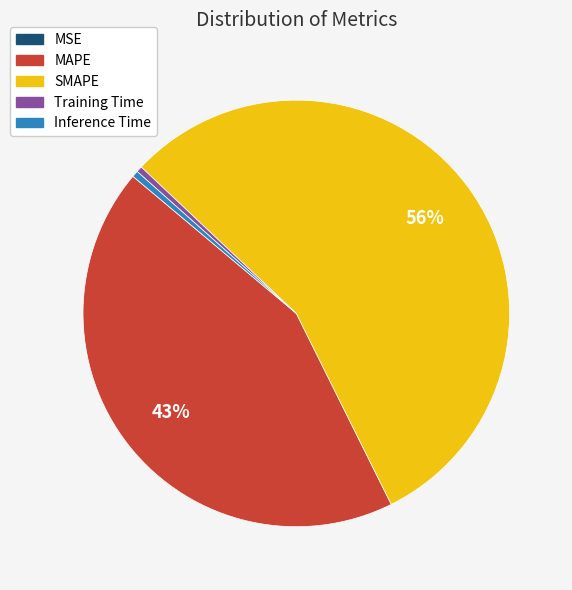

Which category has the biggest portion of the pie?

SMAPE